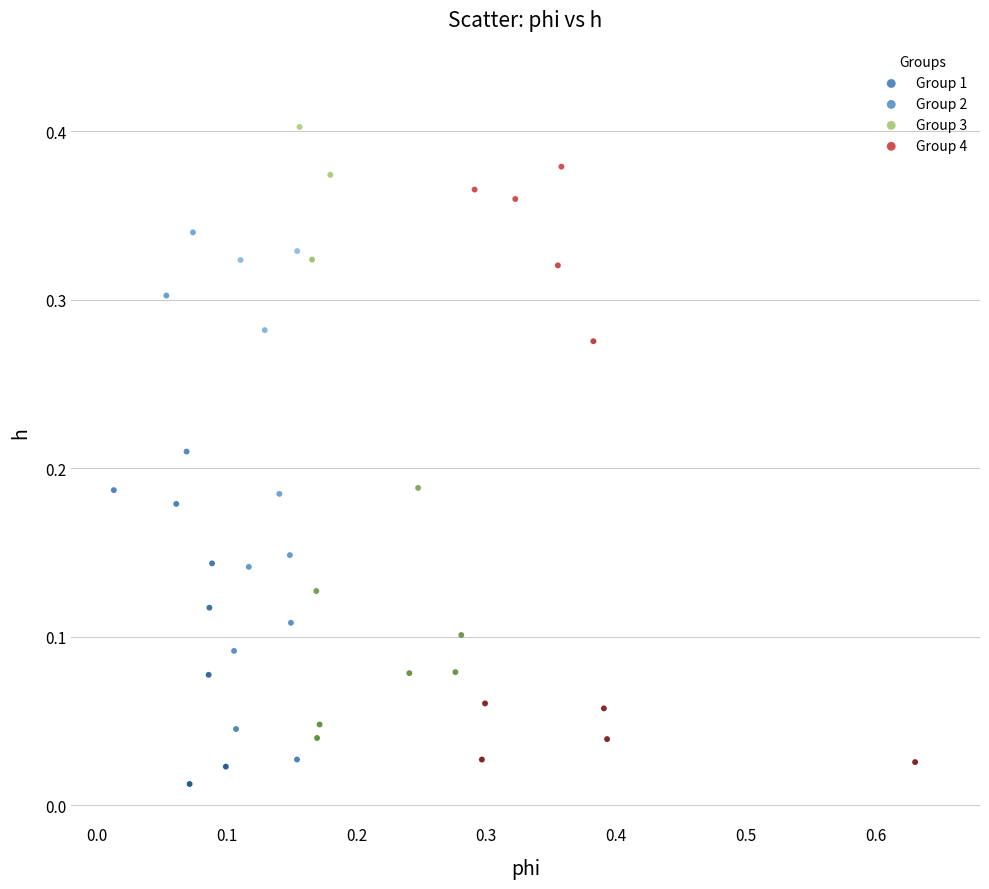

What are all the series names shown in the legend?

Group 1, Group 2, Group 3, Group 4